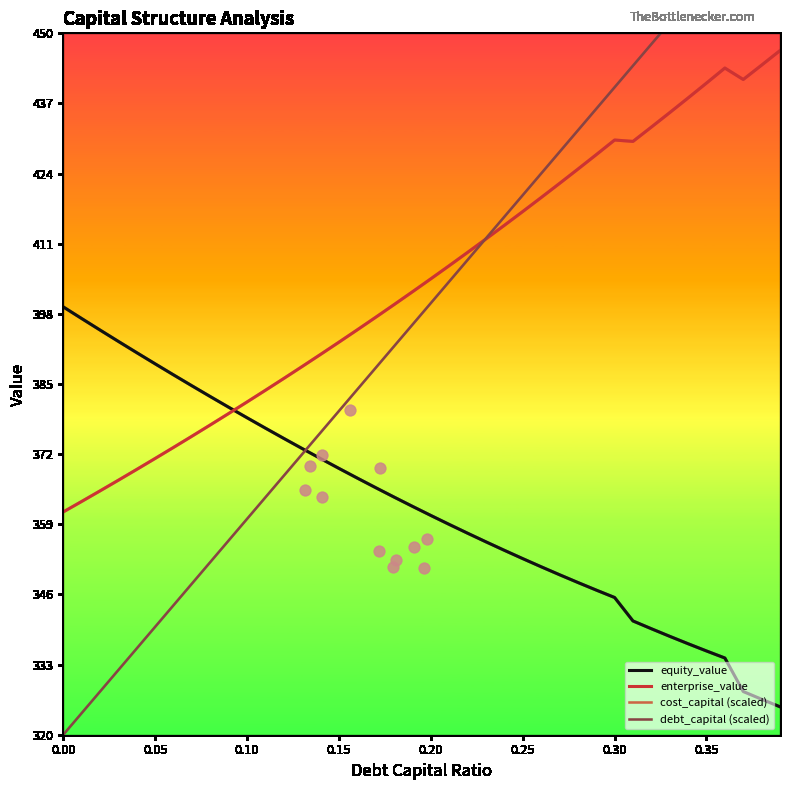

What are all the series names shown in the legend?

equity_value, enterprise_value, cost_capital (scaled), debt_capital (scaled)